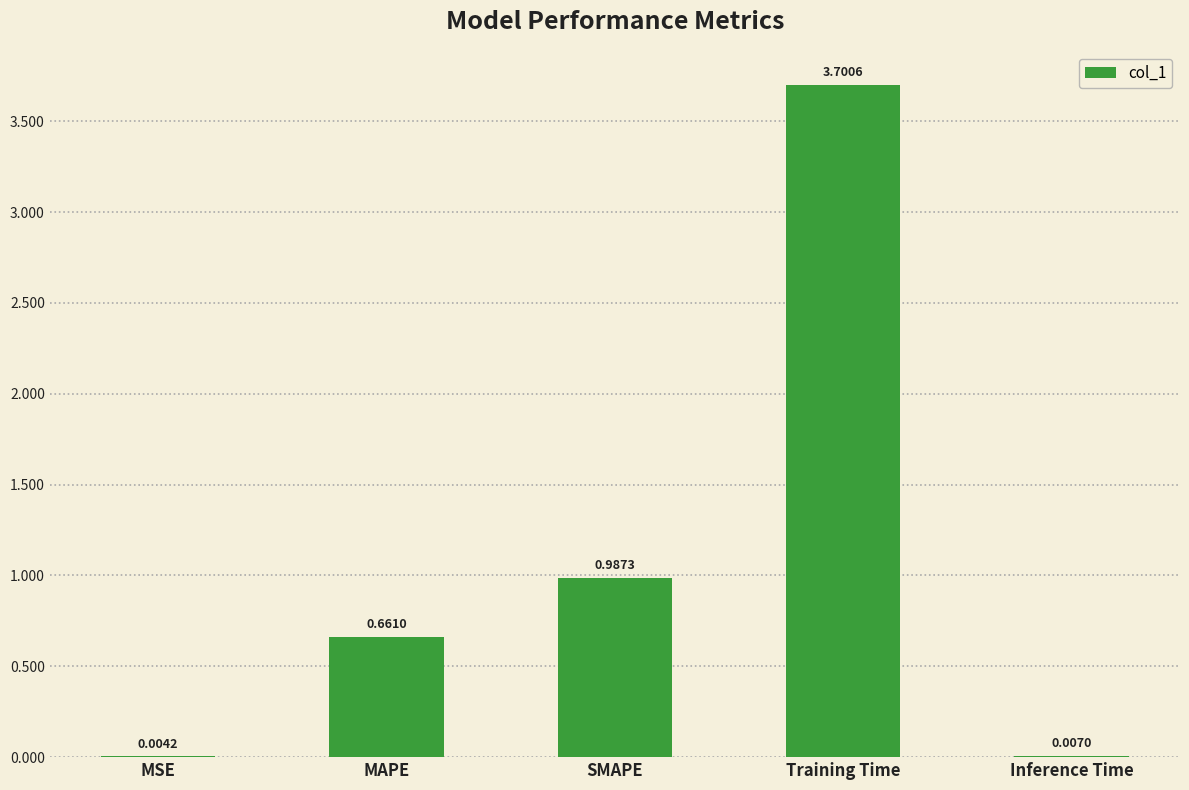

What is the maximum value shown in the chart?

3.7